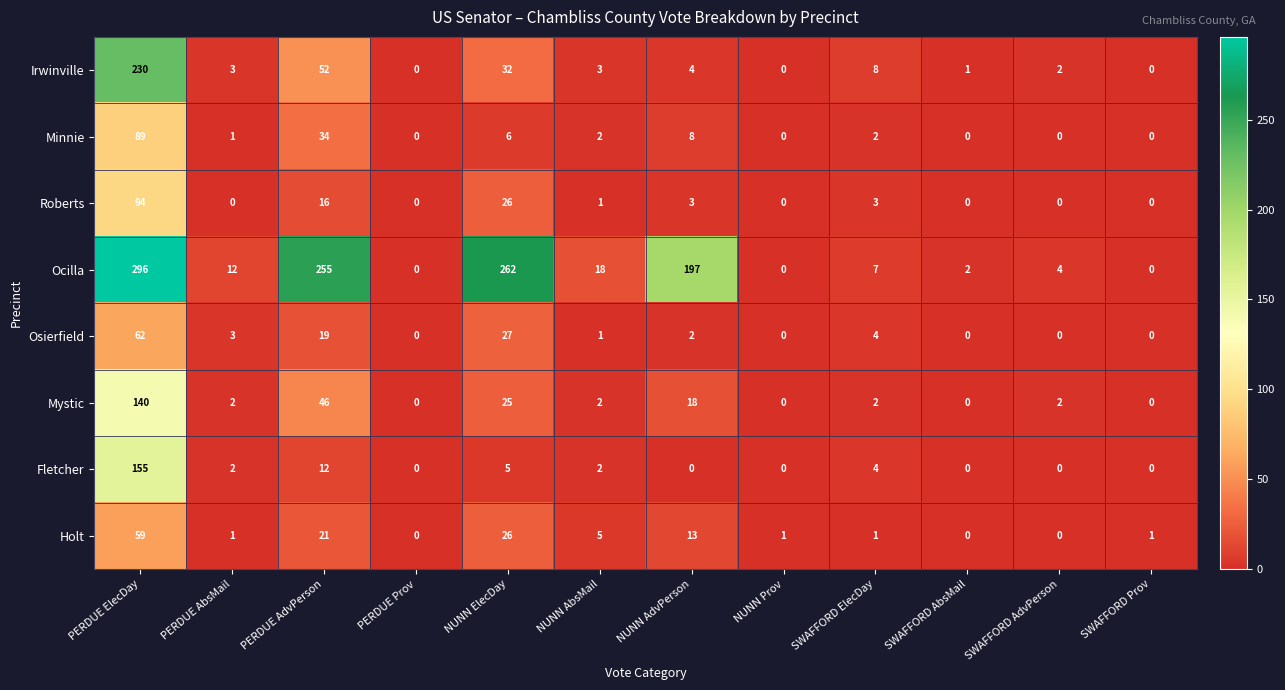

List the series in order of their peak value, highest first.

Ocilla, Irwinville, Fletcher, Mystic, Roberts, Minnie, Osierfield, Holt